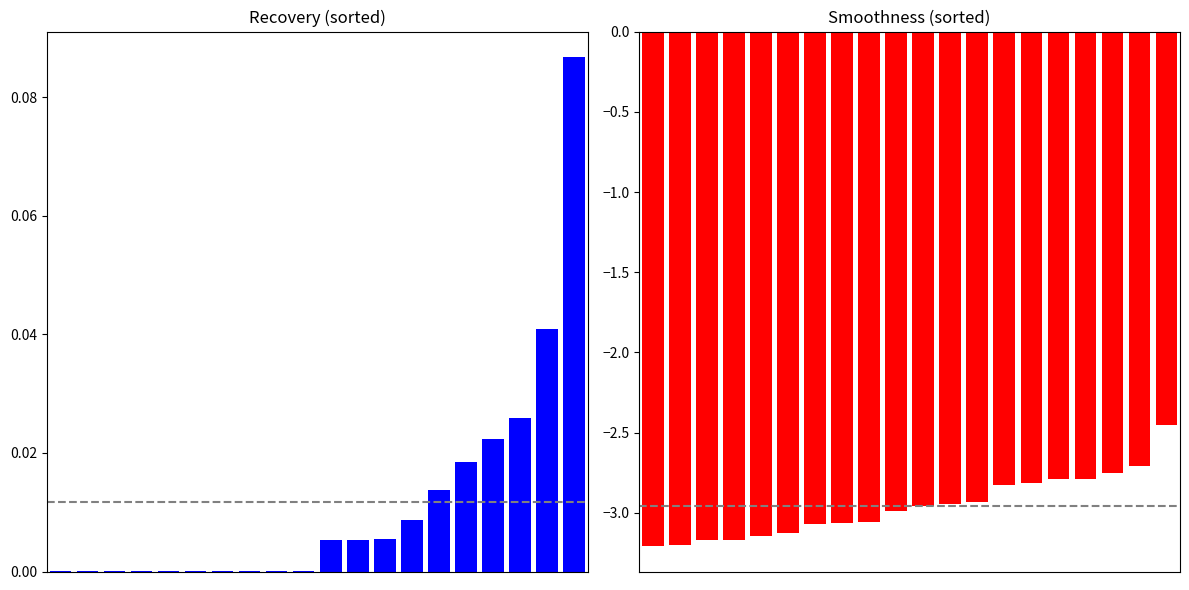

The value of Recovery at 2 is 0.0. True or false?

True